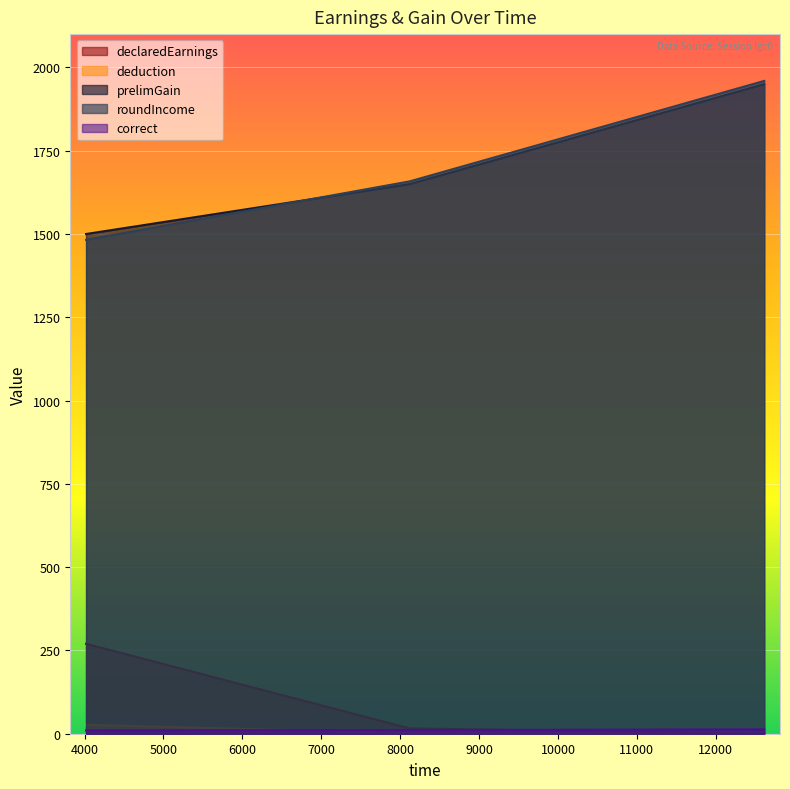

How many lines are shown in the chart?

5